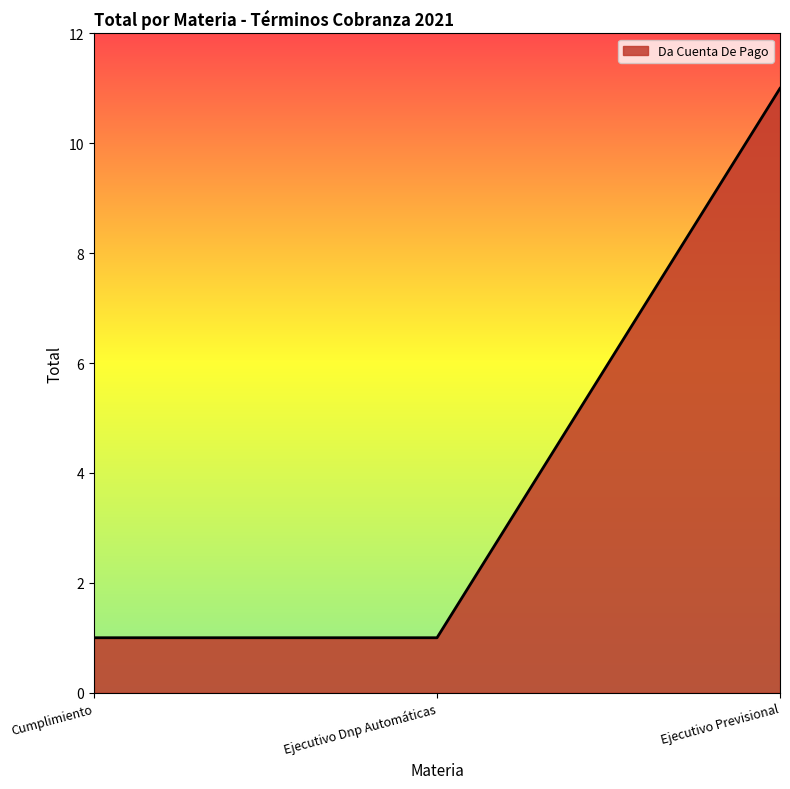

What is the sum of the values at Ejecutivo Dnp Automáticas and Ejecutivo Previsional?

12